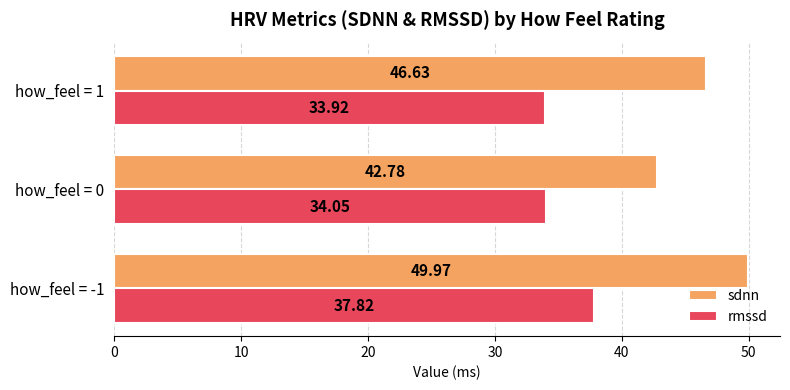

What is the difference between the sdnn values at how_feel = 0 and how_feel = -1?

7.2